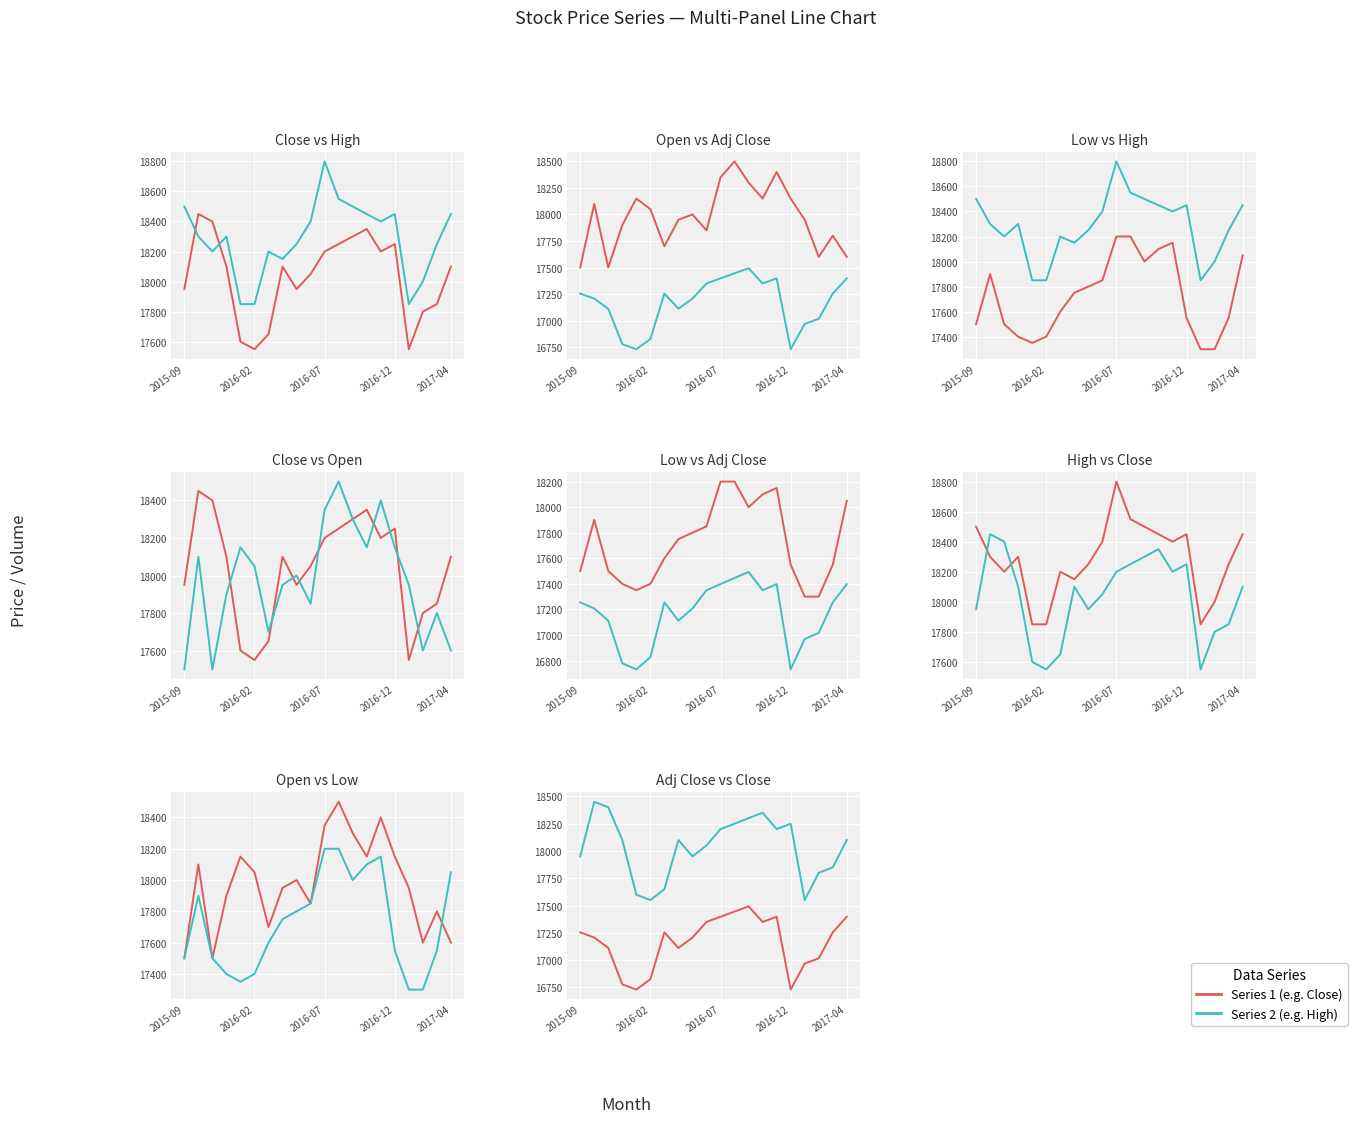

What is the difference between the maximum and second lowest values in the Open series?

1000.0